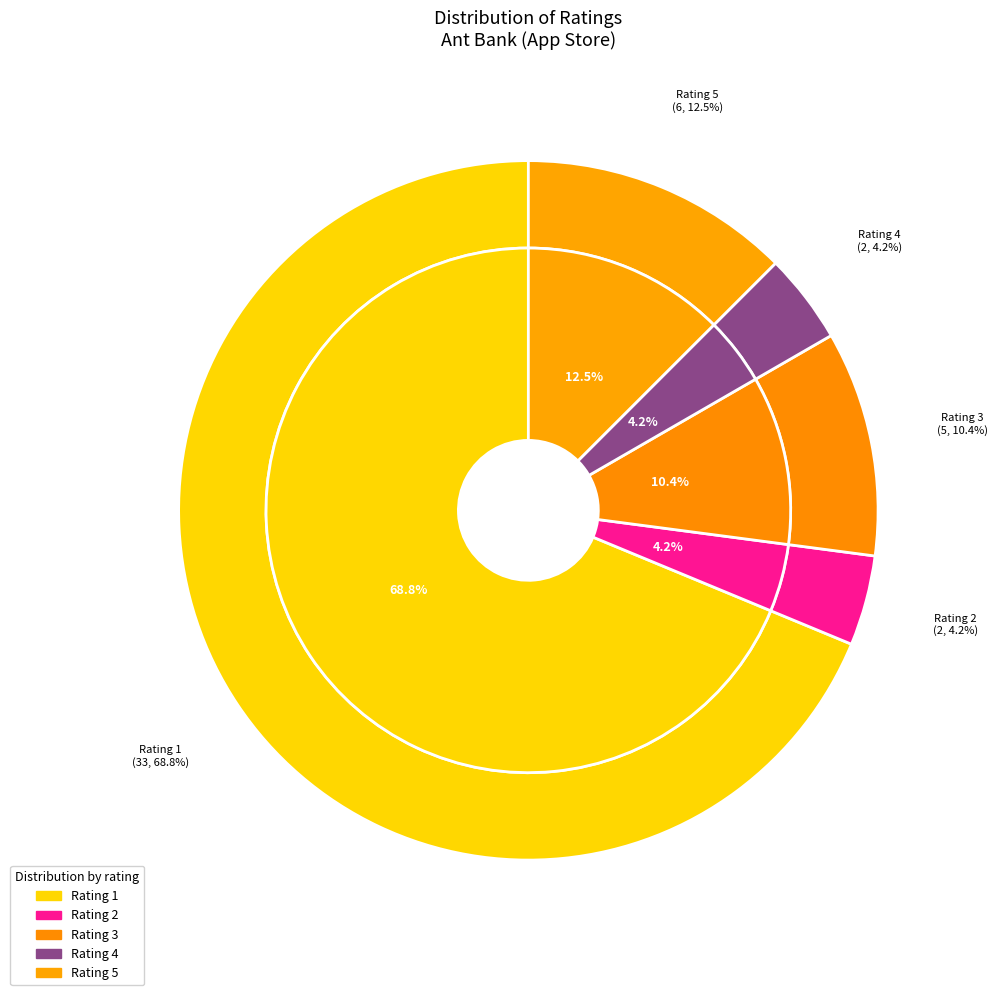

Is it true that 2 is 1% of the pie?

False